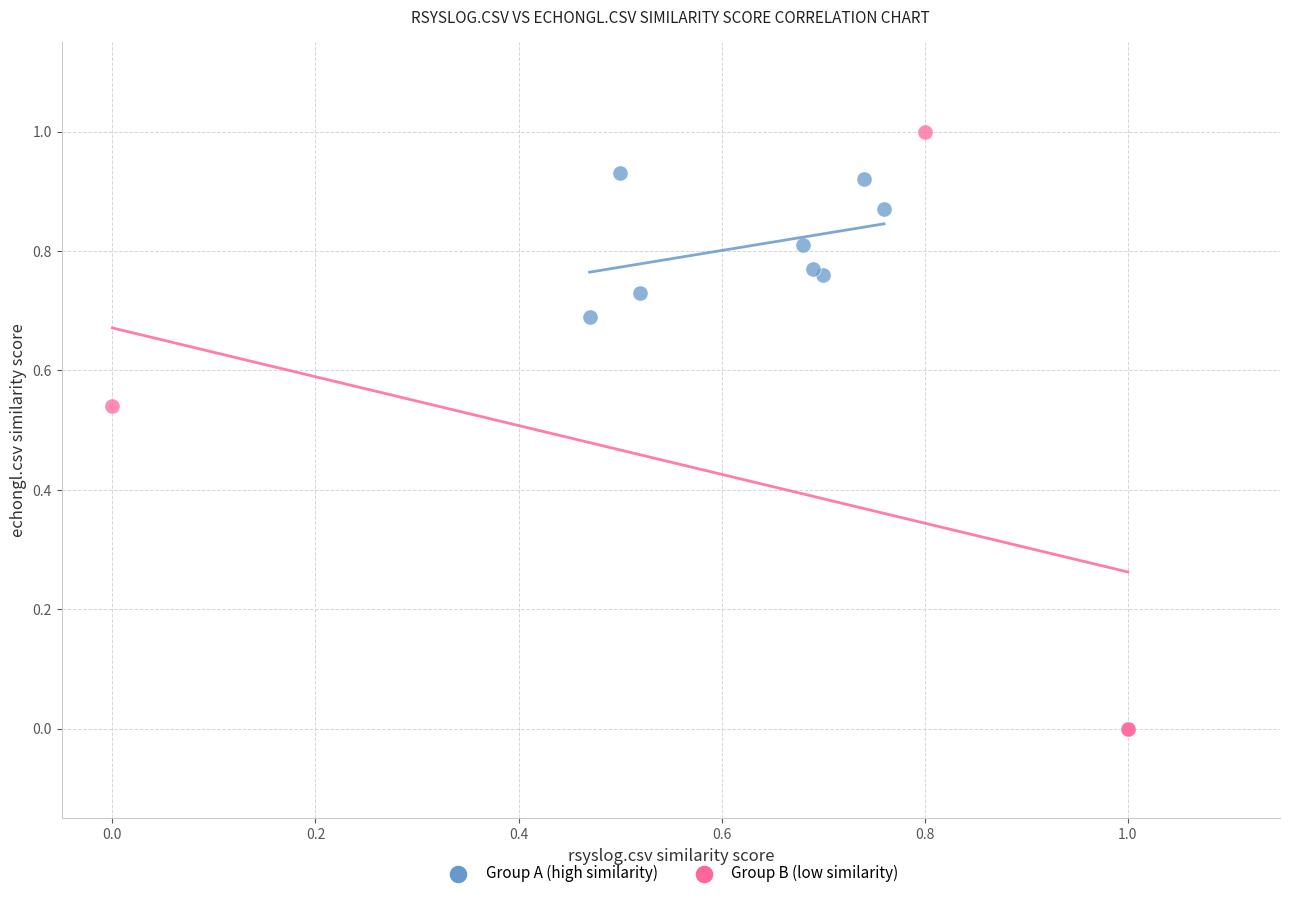

Which series reaches the maximum Y coordinate?

Group B (low similarity)